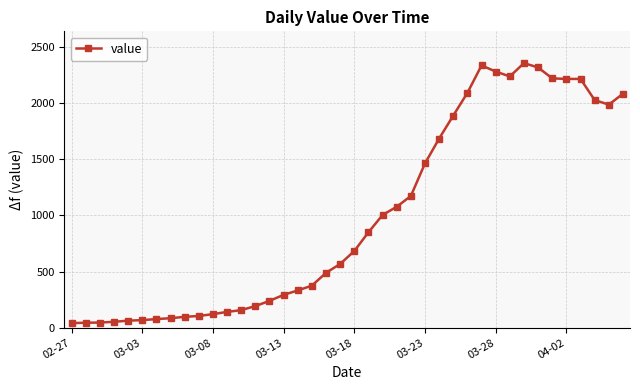

What is the smallest value displayed?

41